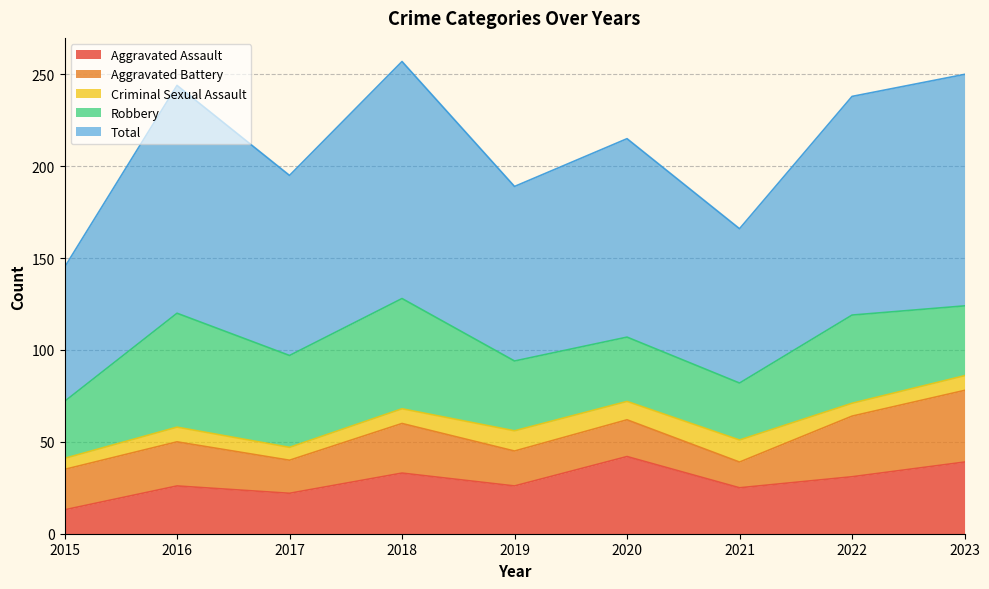

True or false: Robbery and Aggravated Assault cross at least once.

True